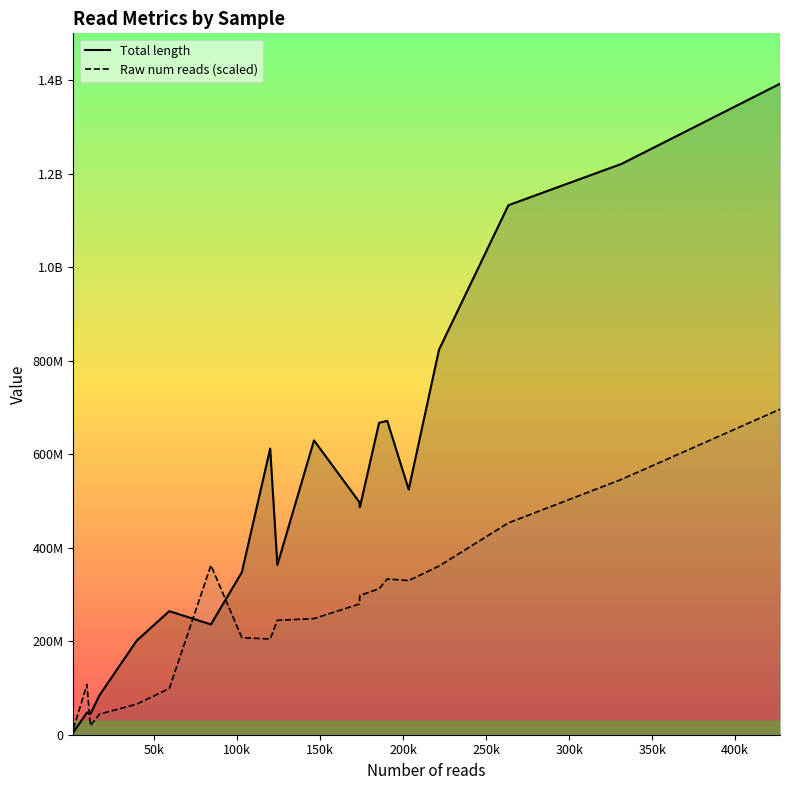

What is the maximum value for Total length?

1392218246.0